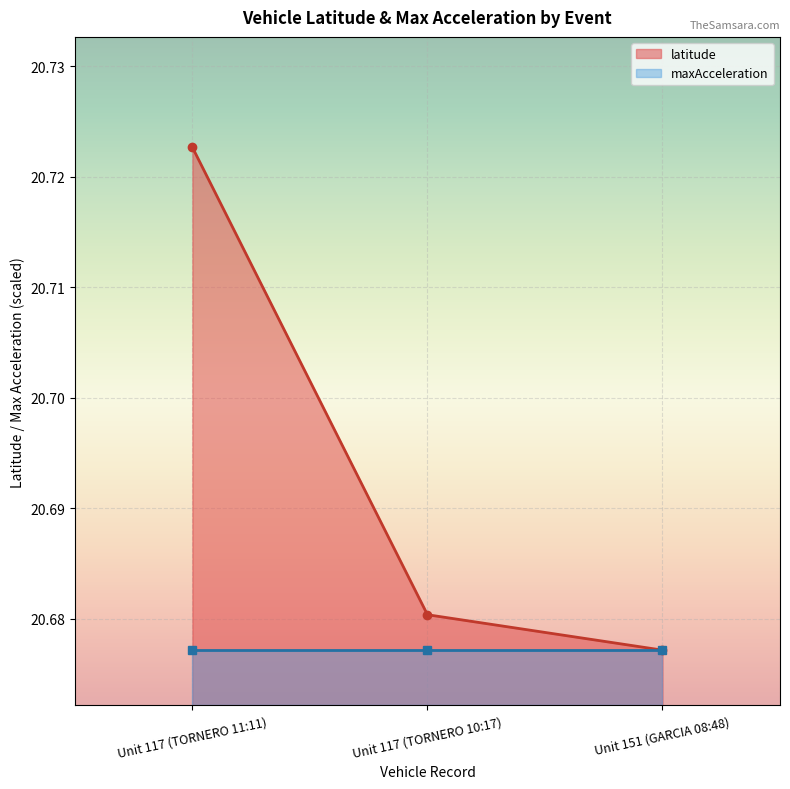

What is the minimum value shown in the chart?

20.7